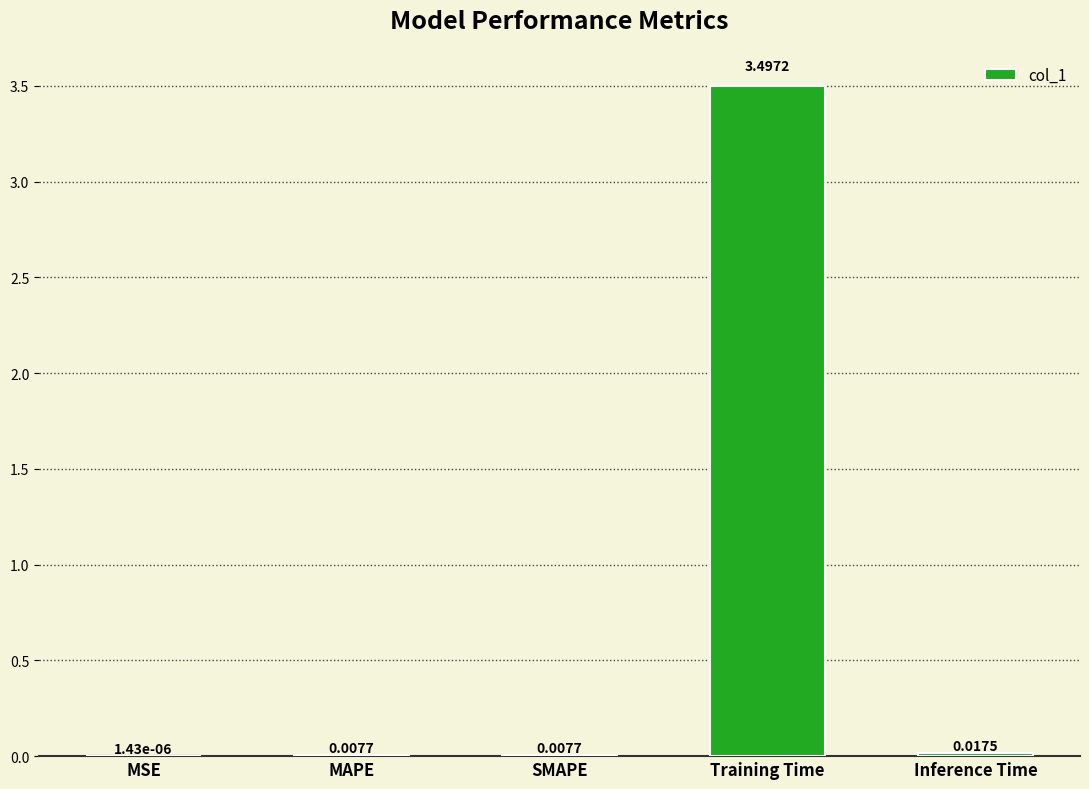

Which has a higher value, Training Time or Inference Time?

Training Time